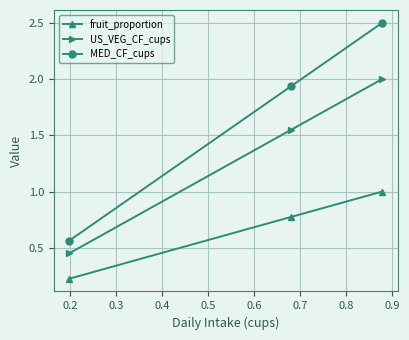

What is the maximum value shown in the chart?

2.5